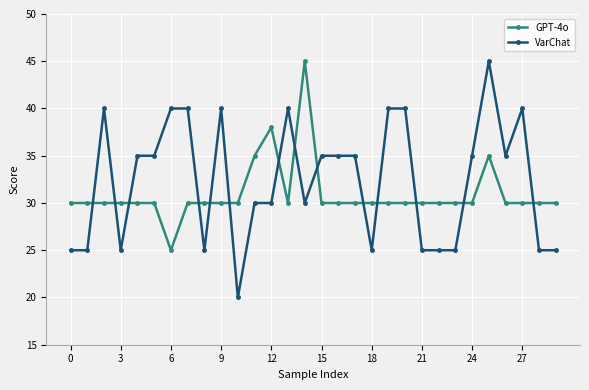

Reading left to right, list all the values displayed in this chart.

GPT-4o: 30	30	30	30	30	30	25	30	30	30	30	35	38	30	45	30	30	30	30	30	30	30	30	30	30	35	30	30	30	30
VarChat: 25	25	40	25	35	35	40	40	25	40	20	30	30	40	30	35	35	35	25	40	40	25	25	25	35	45	35	40	25	25